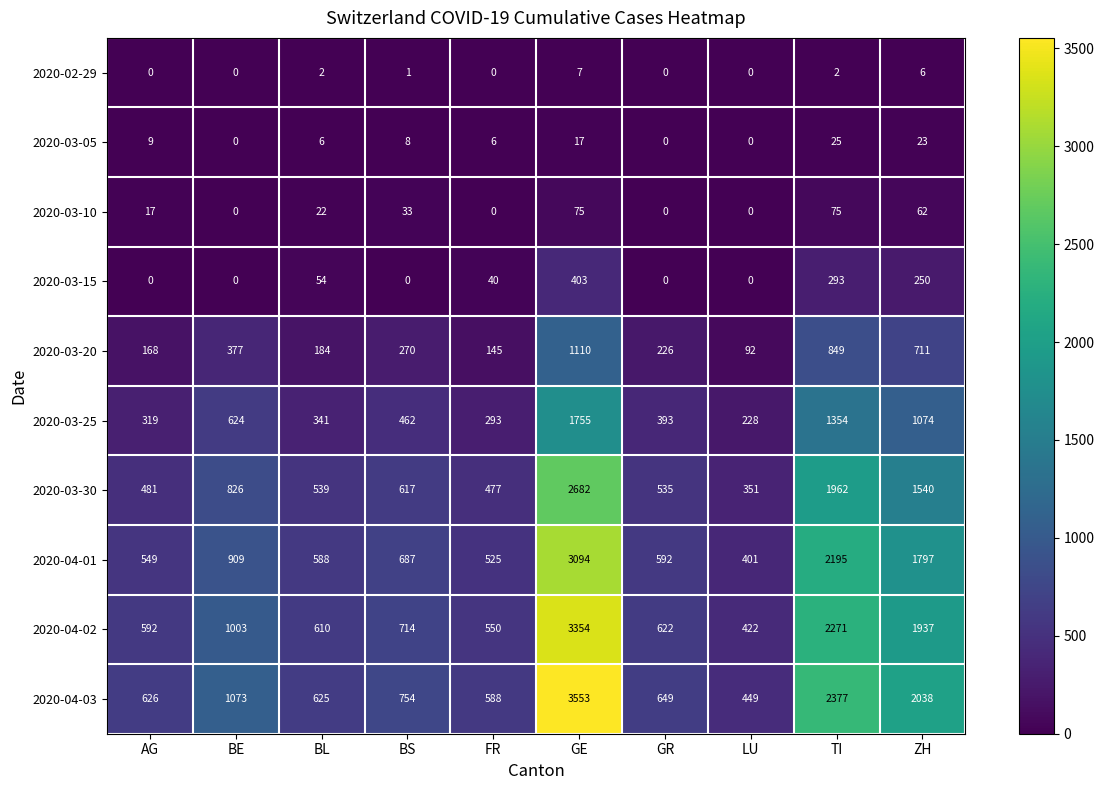

Which label corresponds to the largest value in the chart?

GE